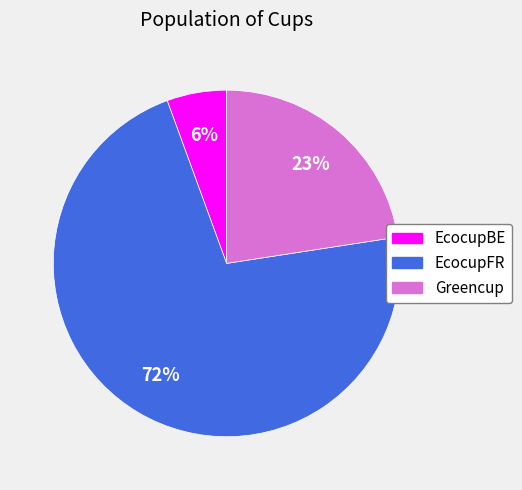

How many segments does this pie chart have?

3